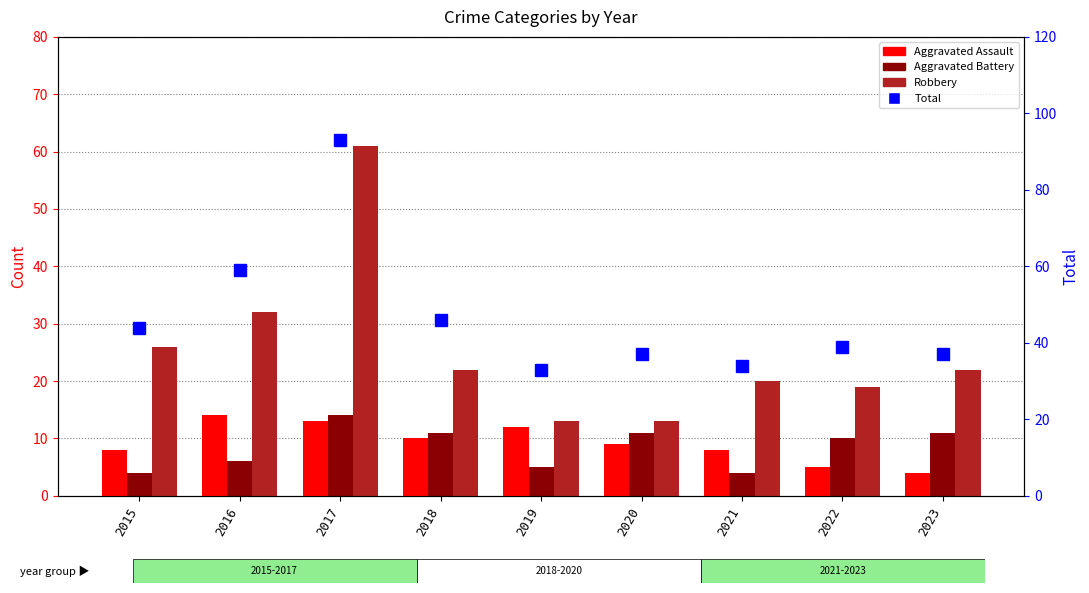

Reading left to right, transcribe all the data shown in this chart.

Aggravated Assault: 8	14	13	10	12	9	8	5	4
Aggravated Battery: 4	6	14	11	5	11	4	10	11
Robbery: 26	32	61	22	13	13	20	19	22
Total: 44	59	93	46	33	37	34	39	37